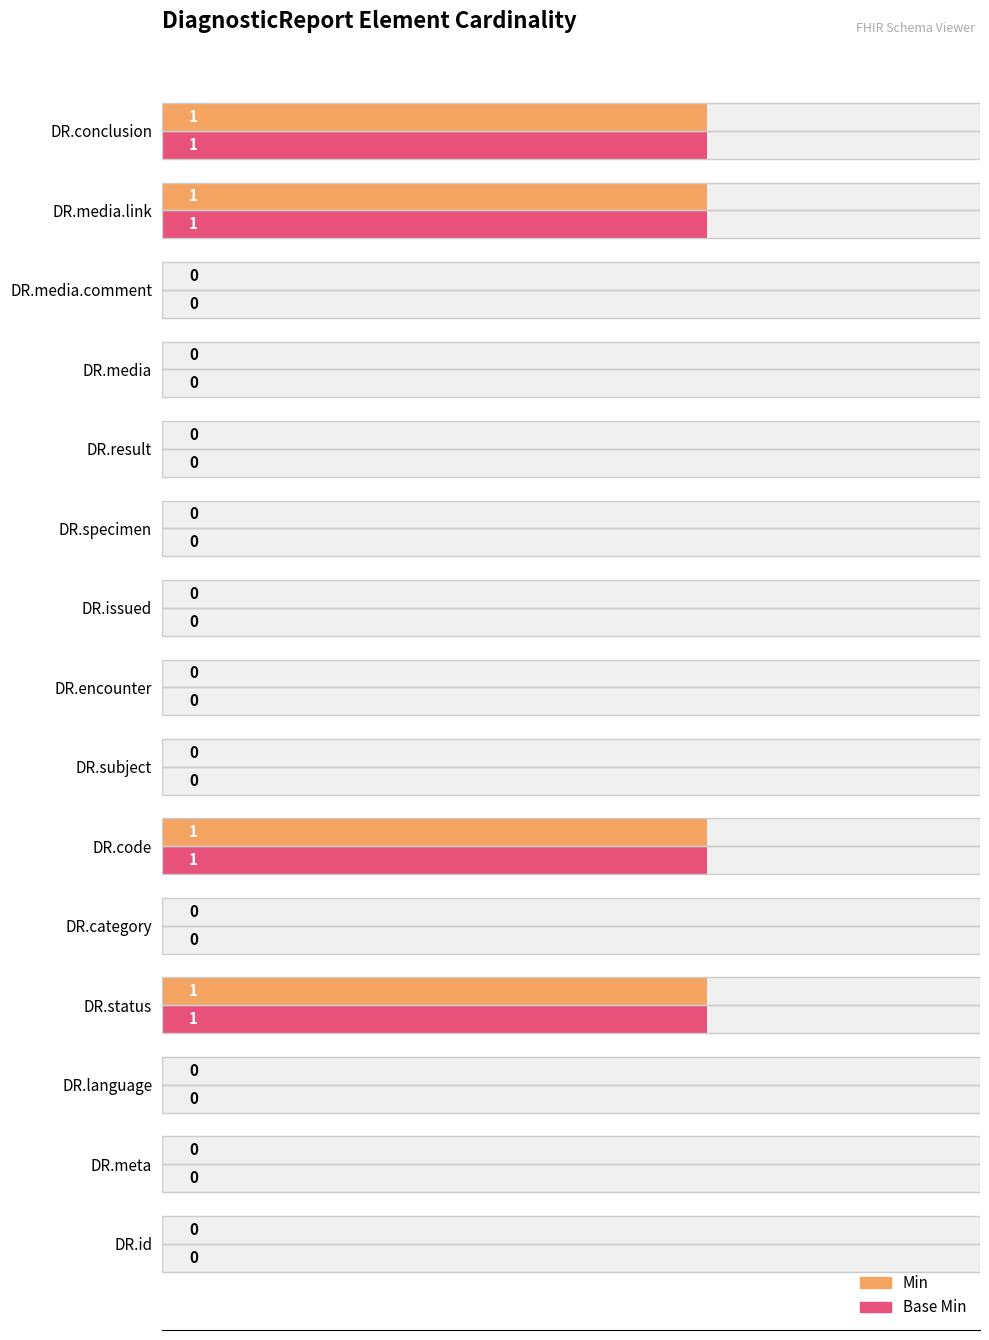

Between DR.category and DR.issued, which series saw the biggest shift?

Min